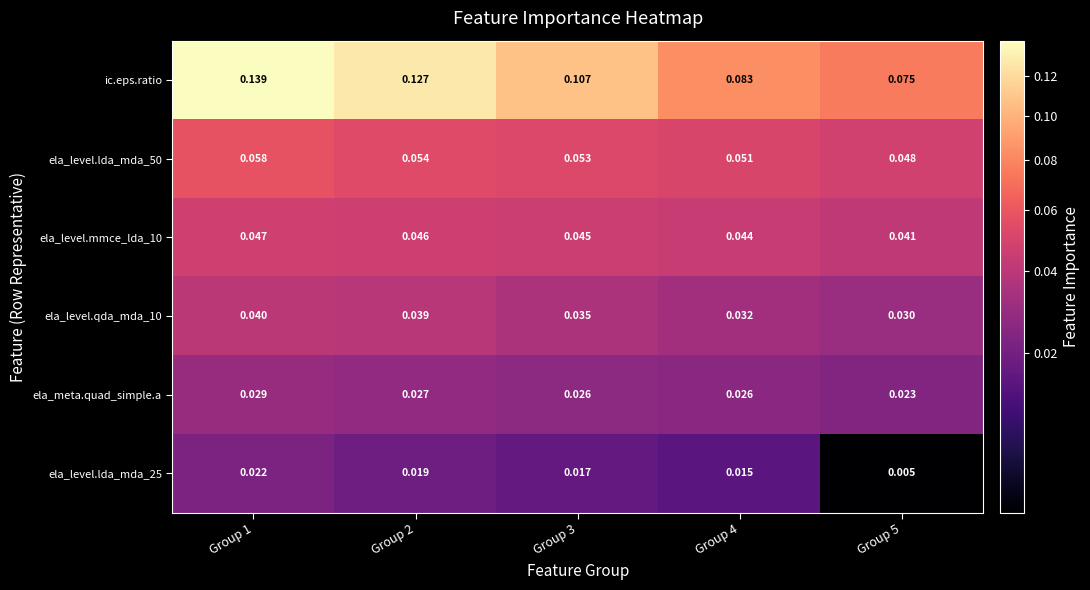

How many distinct data groups are displayed?

6